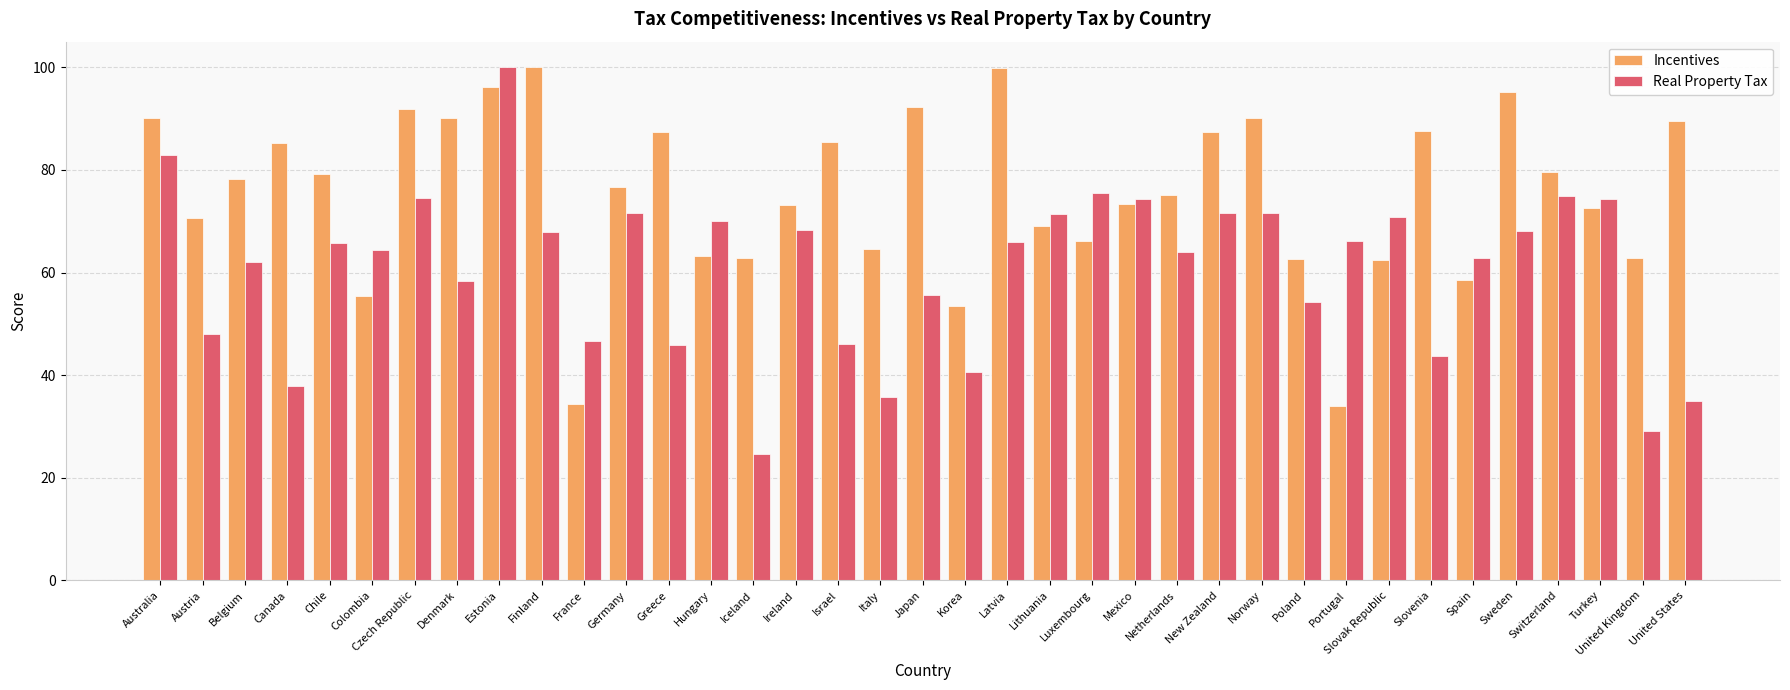

What is the smallest value displayed?

24.6